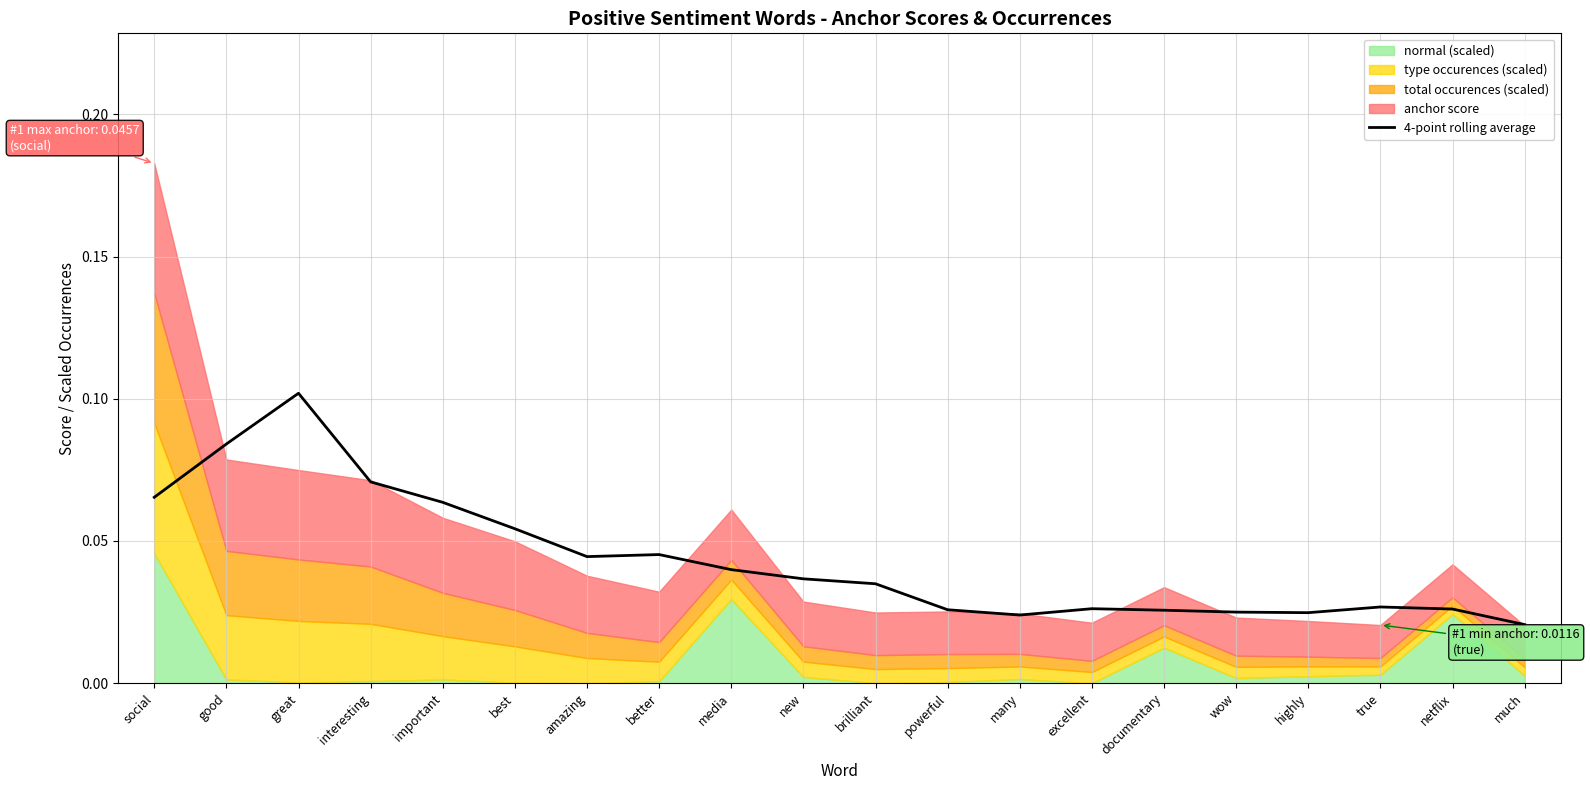

Does the chart display data point markers on the line(s)?

No